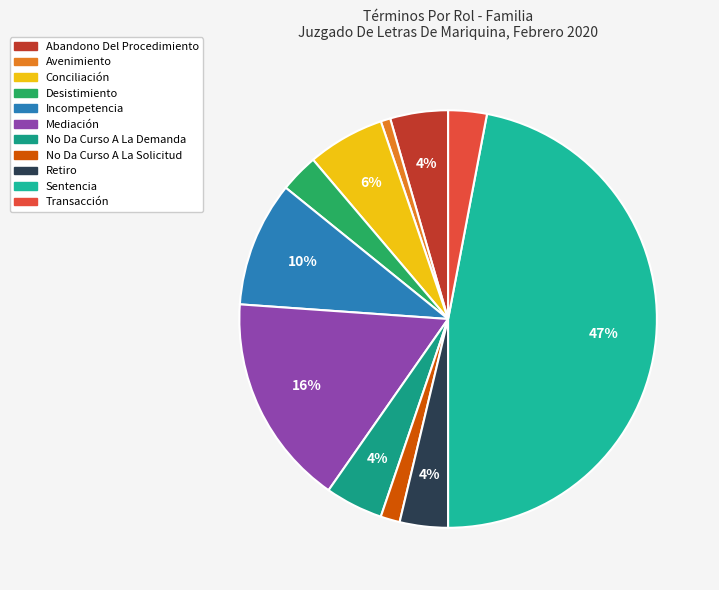

What is the smallest slice in the pie chart?

Avenimiento